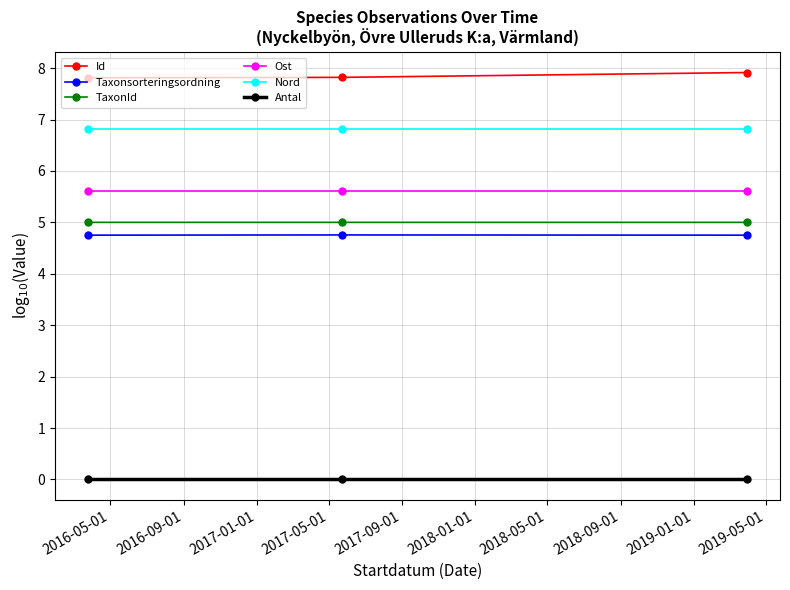

What is the value of the Taxonsorteringsordning point at the 2nd from the left?

4.8